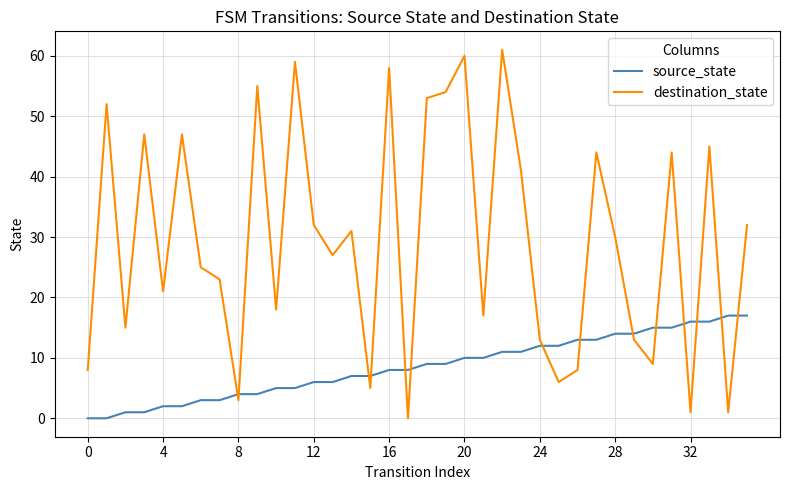

What is the difference between the maximum and second lowest values in the destination_state series?

60